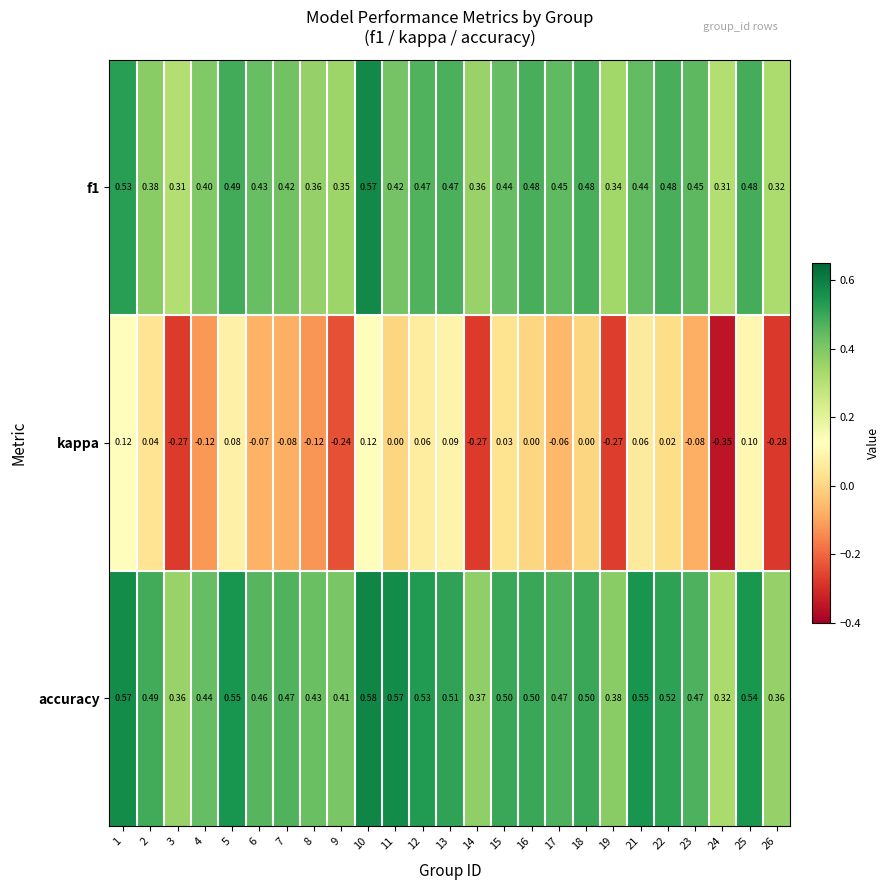

Which series has the largest total across all categories?

accuracy